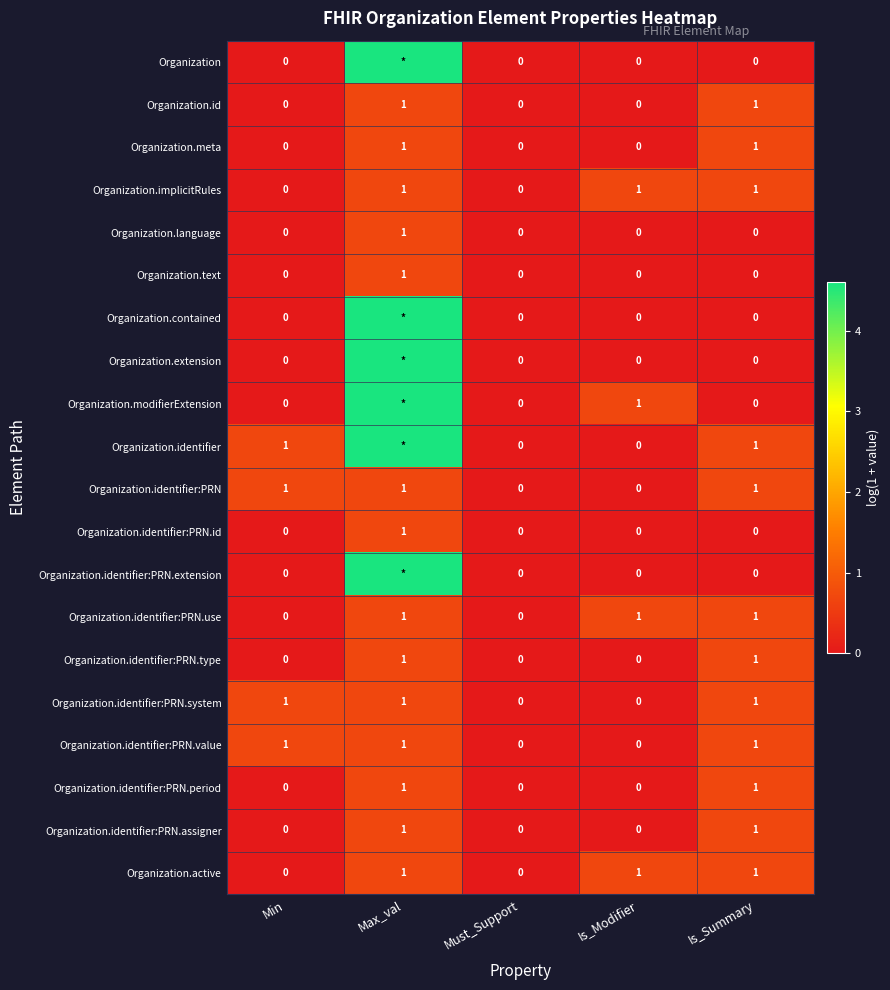

Is the value of Organization.id at Is_Summary greater than the value of Organization.identifier:PRN.period at Min?

Yes